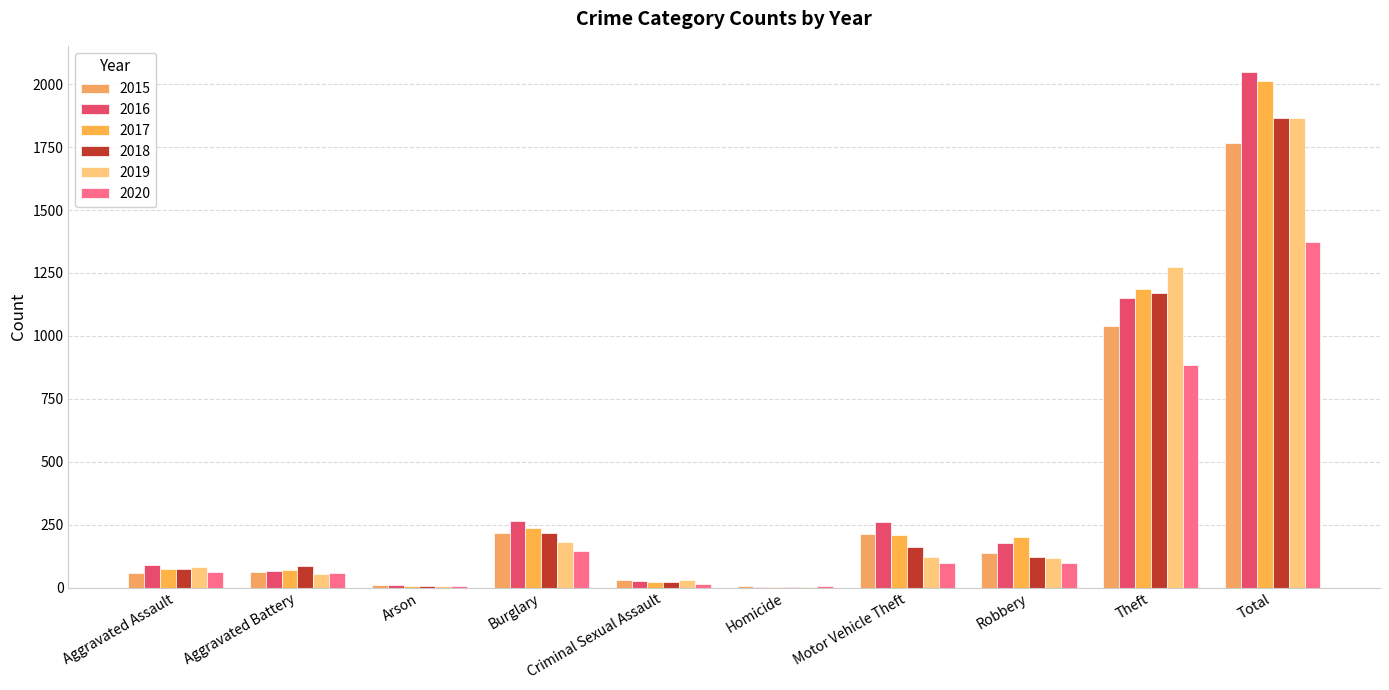

Does the chart contain stacked bars?

No